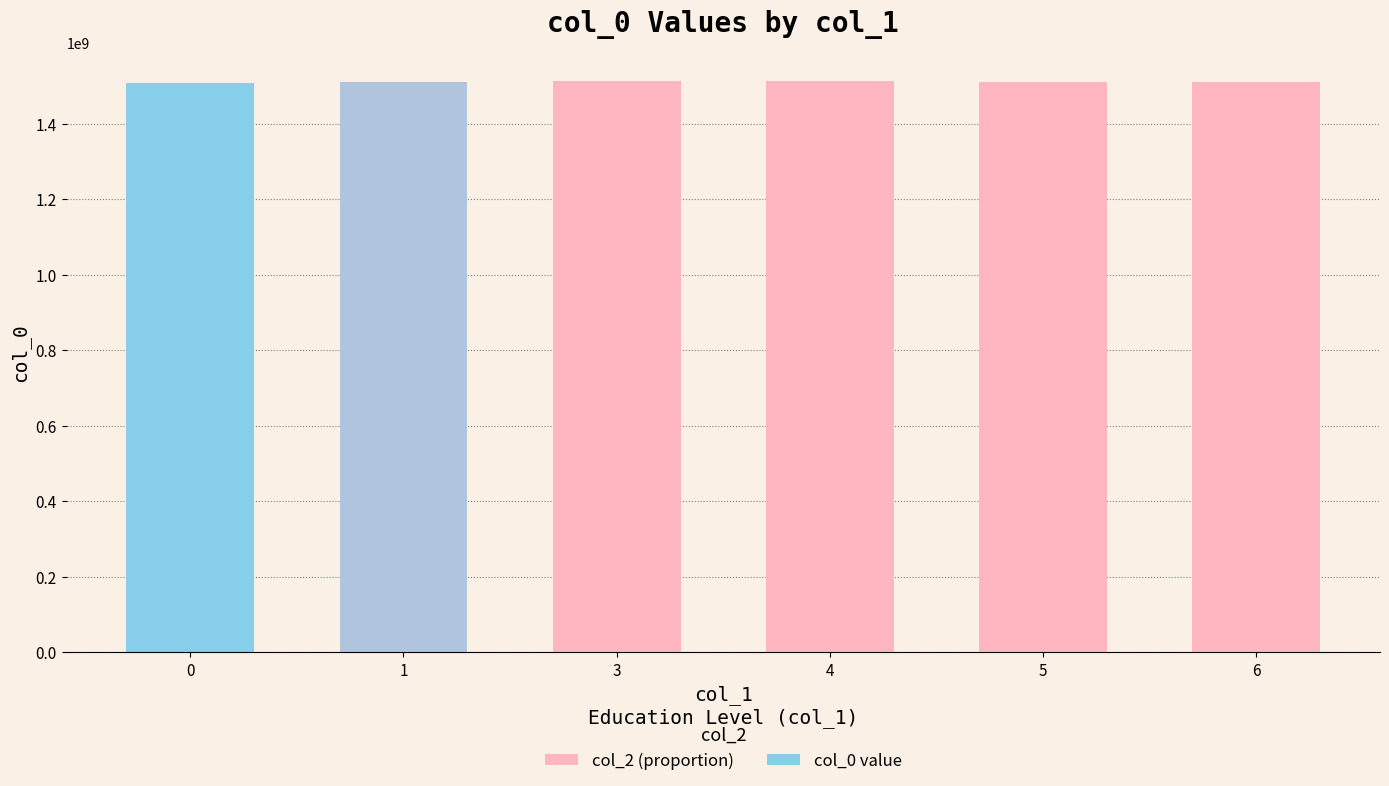

Does the chart contain any negative values?

No